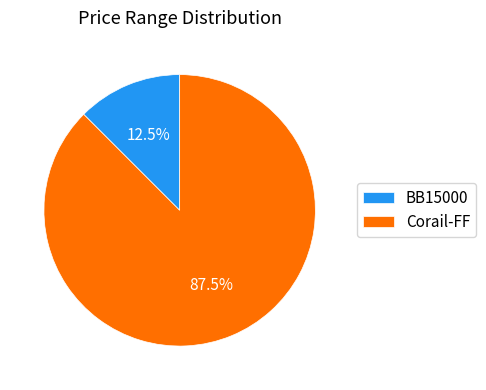

Which category has the smallest portion of the pie?

BB15000